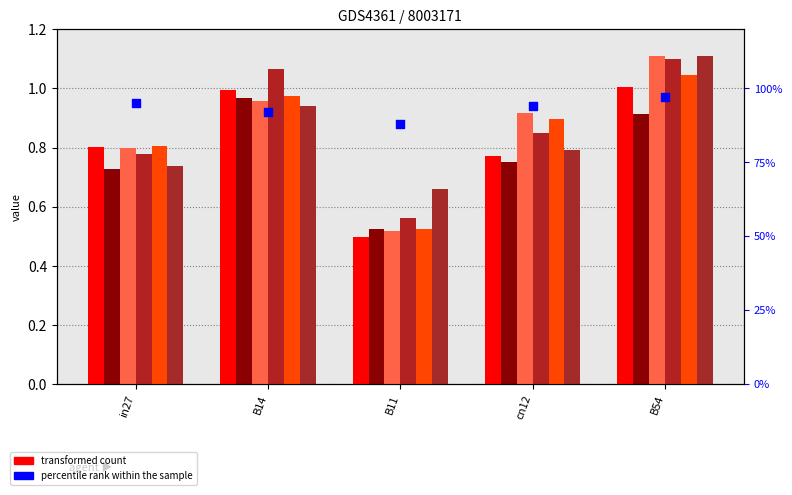

Is the value of job180_scenario2_335 at B11 greater than the value of job169_scenario0_320 at B11?

Yes